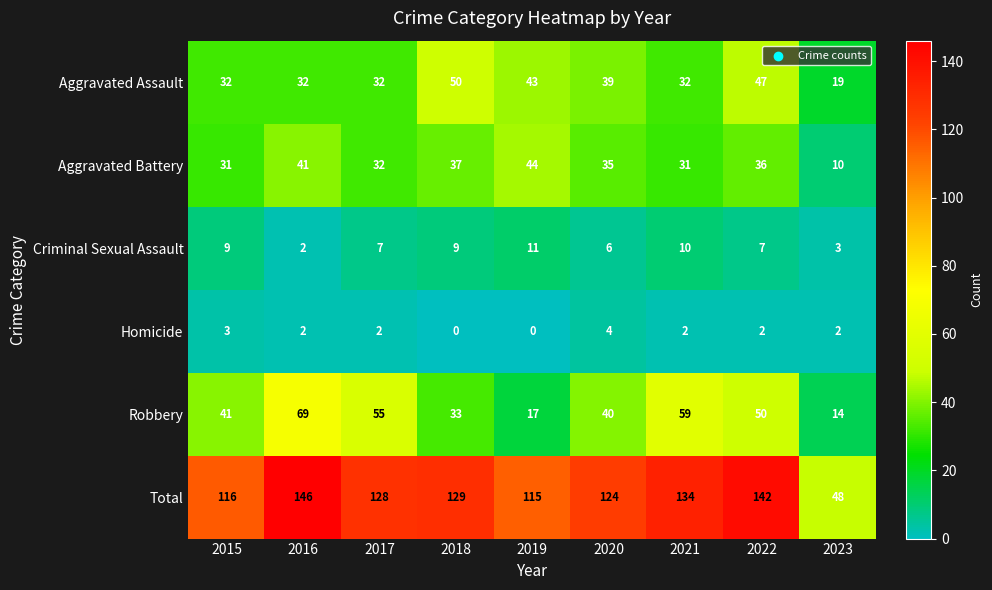

Between 2015 and 2018, which series saw the biggest shift?

Aggravated Assault